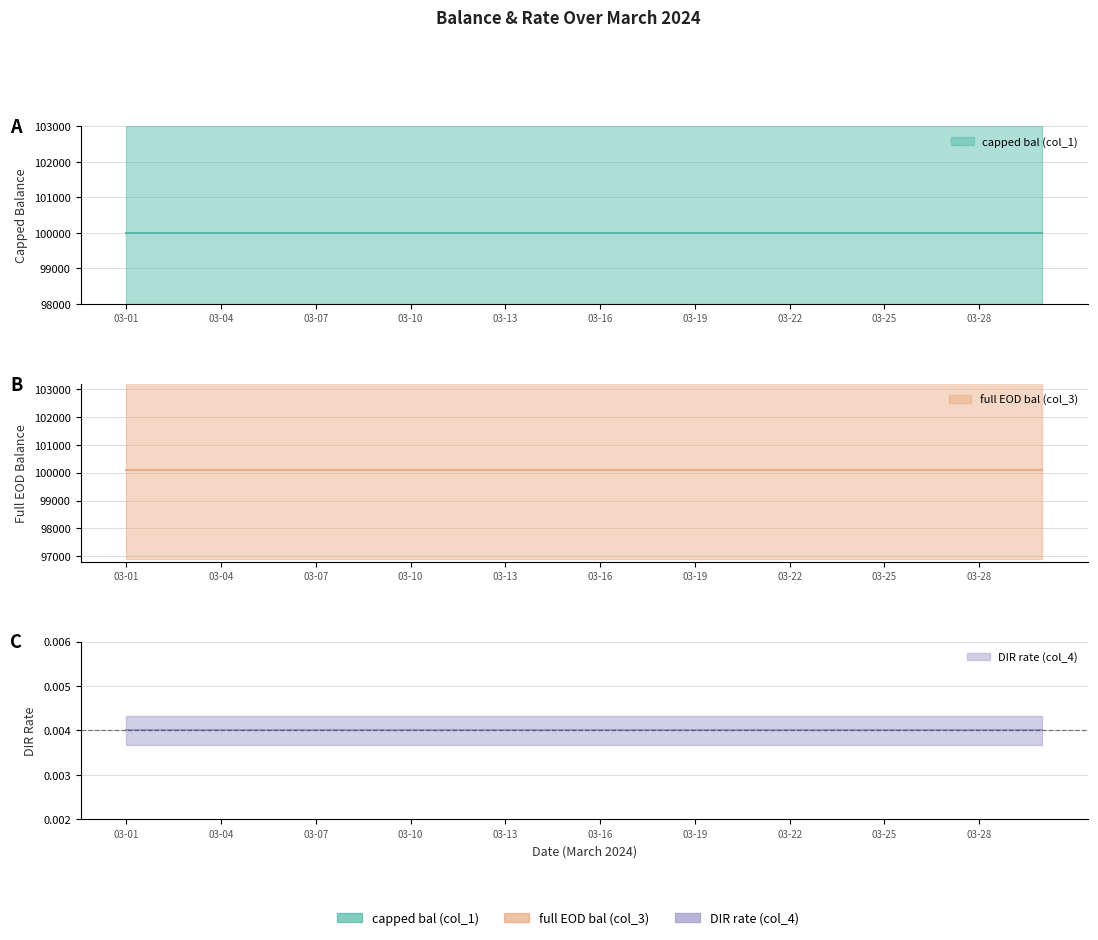

At 2024-03-10, list the series in order from largest to smallest.

full EOD bal (col_3), capped bal (col_1), DIR rate (col_4)